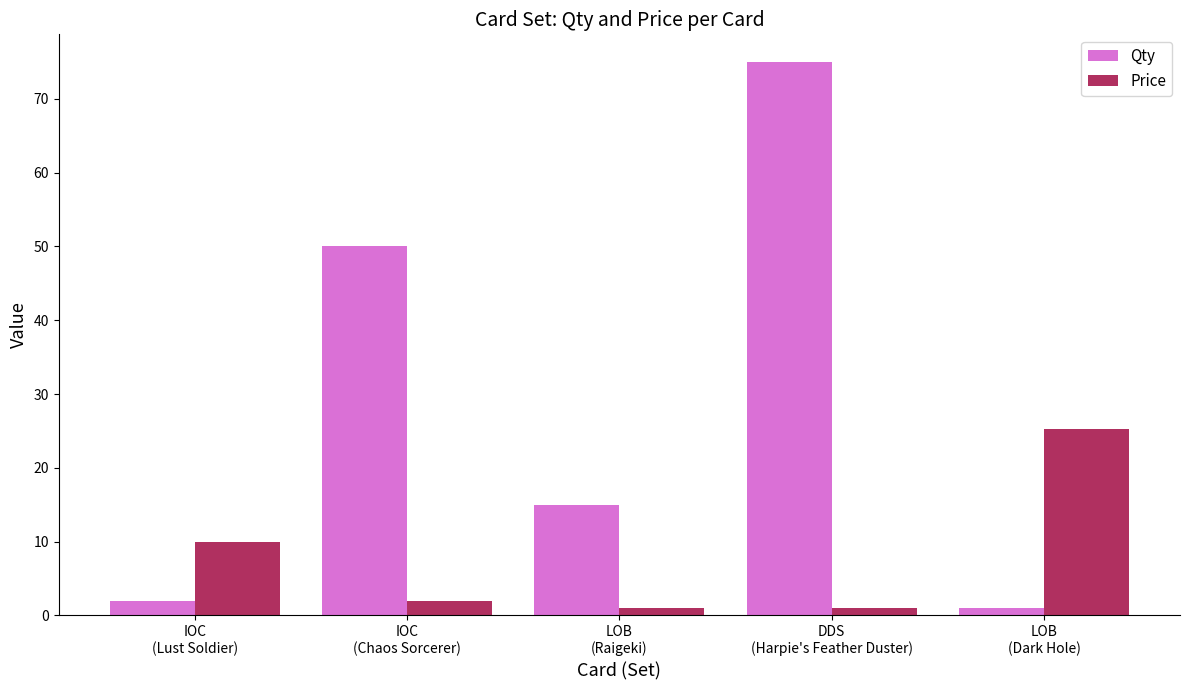

Rank the series by their maximum value, from highest to lowest.

Qty, Price